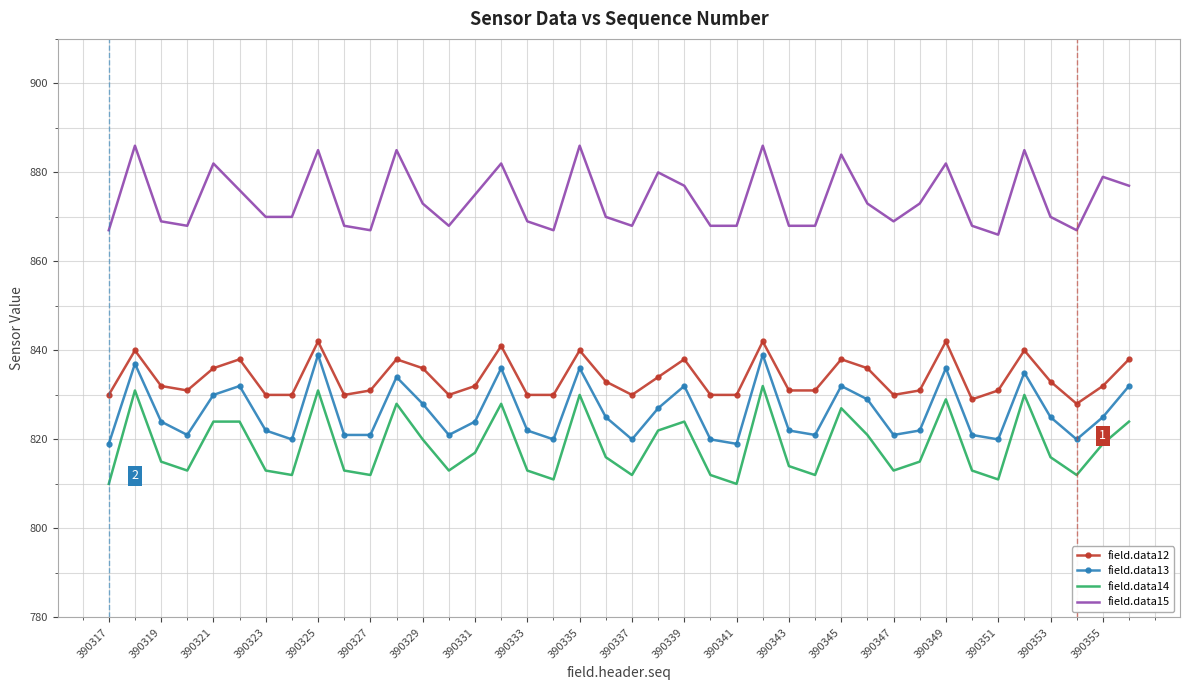

True or false: field.data13 and field.data14 cross at least once.

False